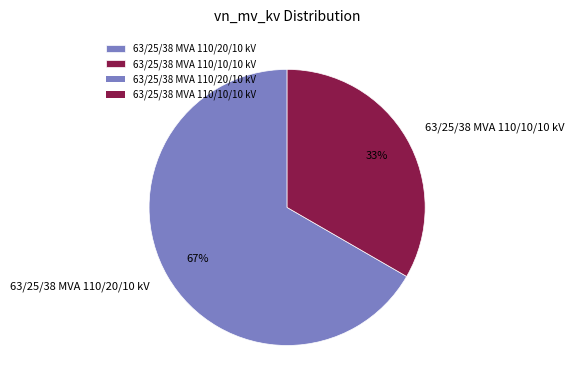

Rank the categories by value from lowest to highest.

63/25/38 MVA 110/10/10 kV, 63/25/38 MVA 110/20/10 kV